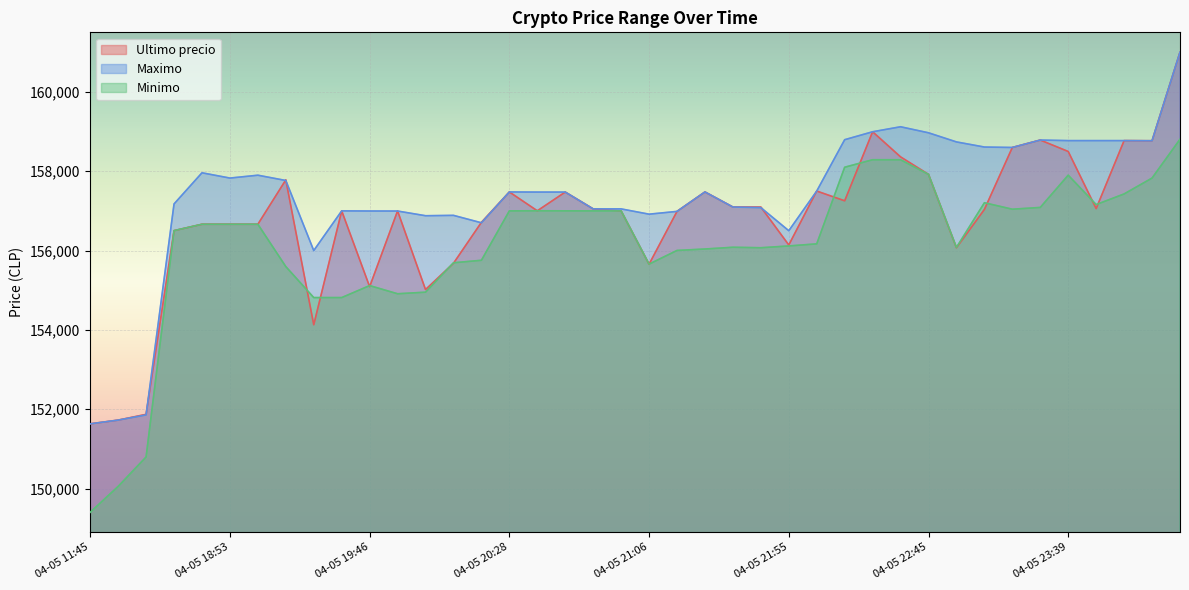

List the series in order of their peak value, lowest first.

Minimo, Ultimo precio, Maximo